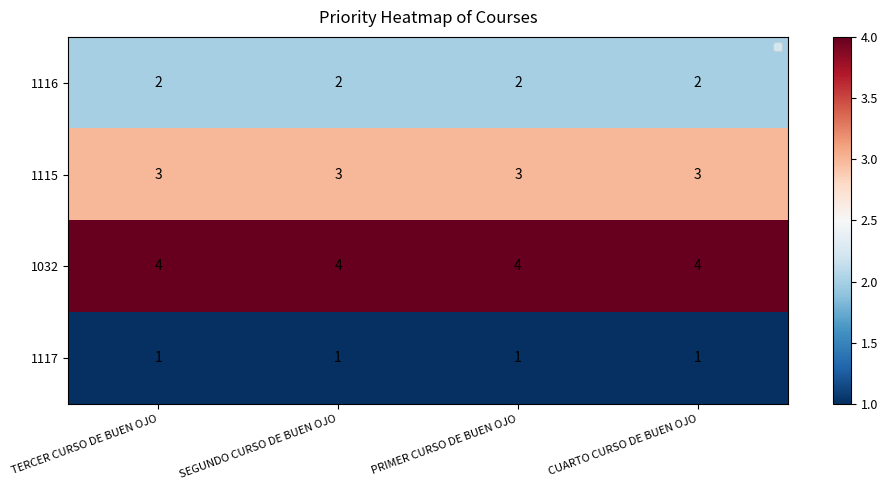

At how many categories does at least one series exceed 1?

4